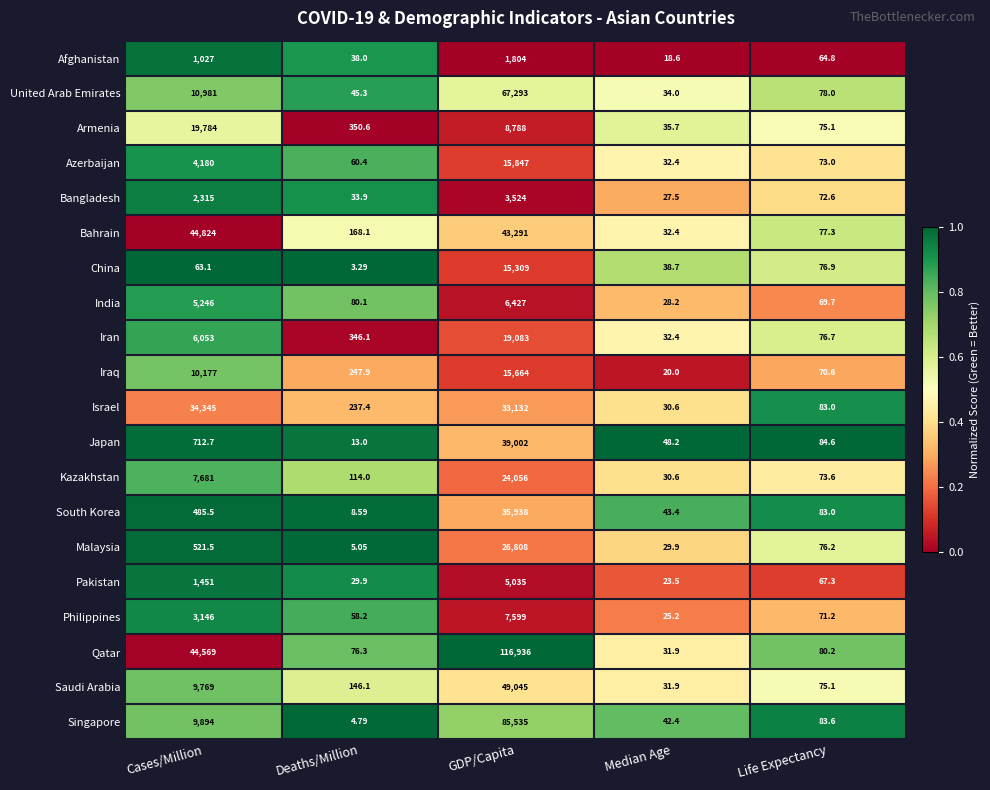

Count the number of categories in the chart.

5